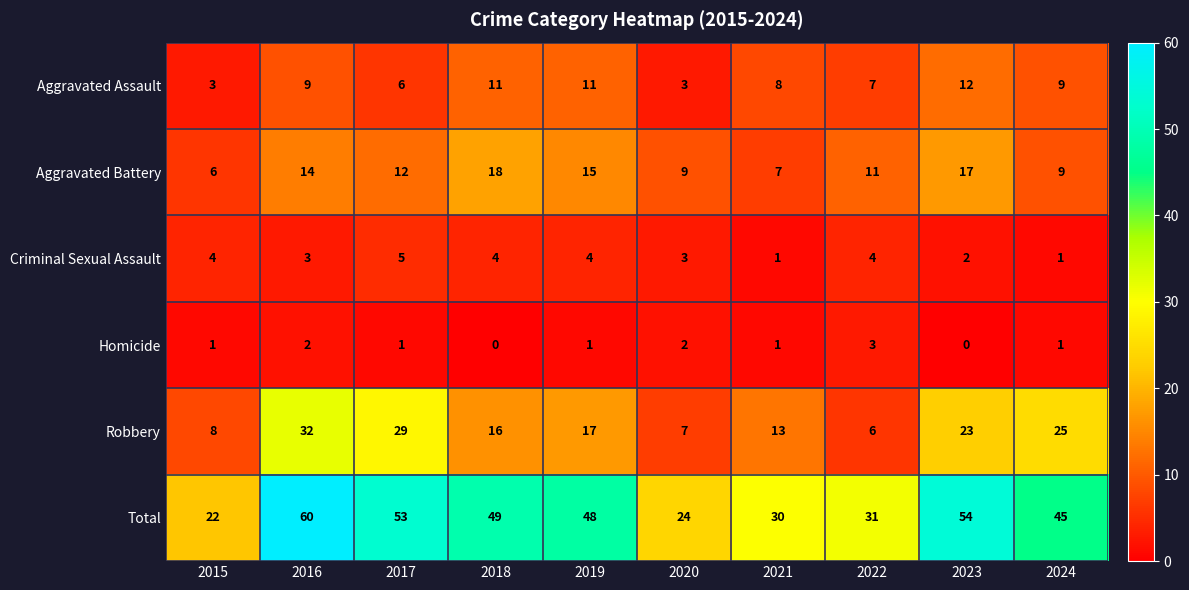

At which category is the sum across all series the highest?

2016